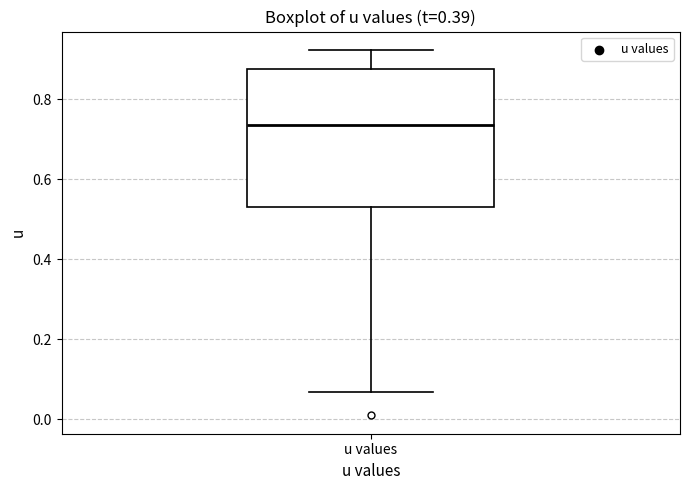

Read this box plot against the y-axis: the position of the median line, the range covered by the box, and the ends of both whiskers. The values are not printed on the chart, so give them approximately, as read against the axis.

median 0.74, box 0.52 to 0.88, whiskers 0.06 to 0.92